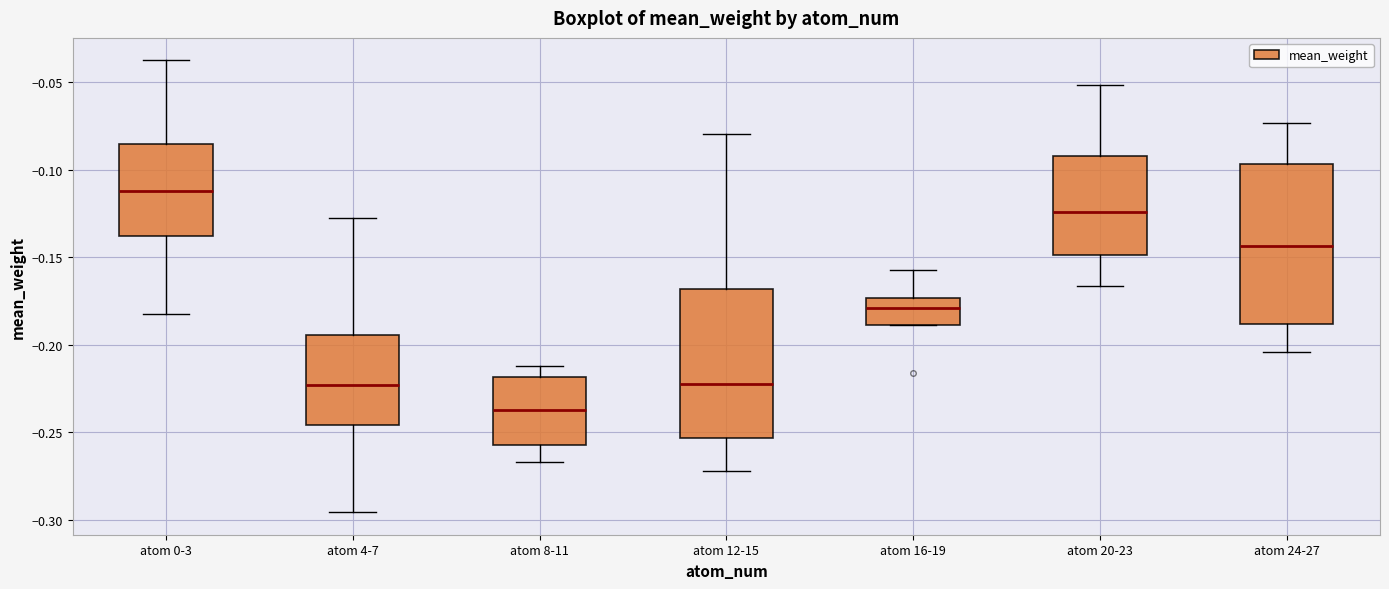

Reading left to right, read every box against the y-axis: the position of its median line, the range the box covers, and the ends of its whiskers. The values are not printed on the chart, so give them approximately, as read against the axis.

atom 0-3: median -0.110, box -0.140 to -0.085, whiskers -0.180 to -0.040
atom 4-7: median -0.225, box -0.245 to -0.195, whiskers -0.295 to -0.130
atom 8-11: median -0.235, box -0.255 to -0.220, whiskers -0.265 to -0.210
atom 12-15: median -0.220, box -0.255 to -0.170, whiskers -0.270 to -0.080
atom 16-19: median -0.180, box -0.190 to -0.175, whiskers -0.190 to -0.155
atom 20-23: median -0.125, box -0.150 to -0.090, whiskers -0.165 to -0.050
atom 24-27: median -0.145, box -0.190 to -0.095, whiskers -0.205 to -0.075